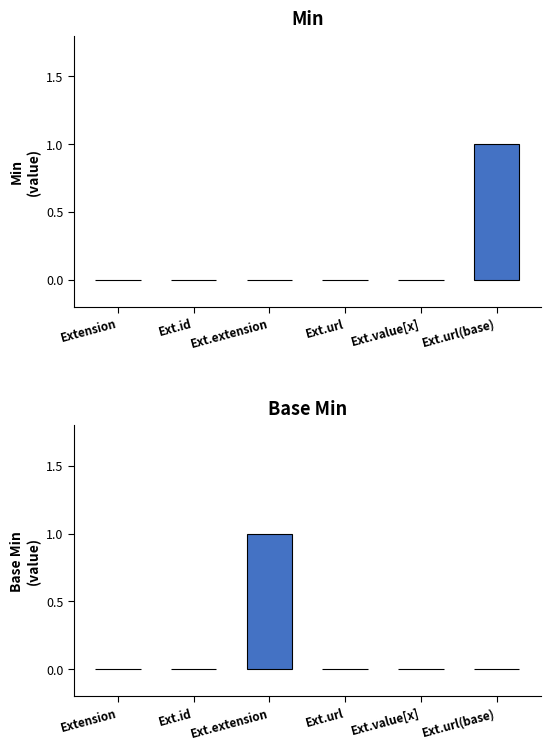

How many Base Min values are between 0 and 1?

6